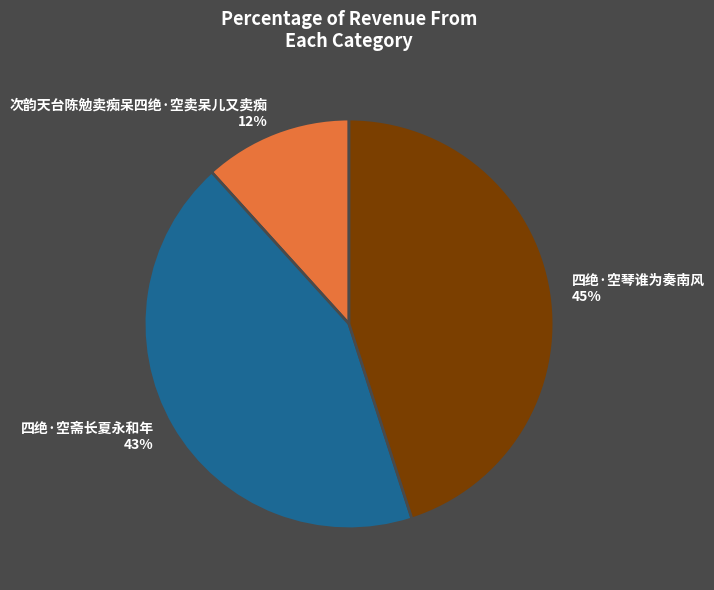

Rank the categories by value from lowest to highest.

次韵天台陈勉卖痴呆四绝·空卖呆儿又卖痴, 四绝·空斋长夏永和年, 四绝·空琴谁为奏南风